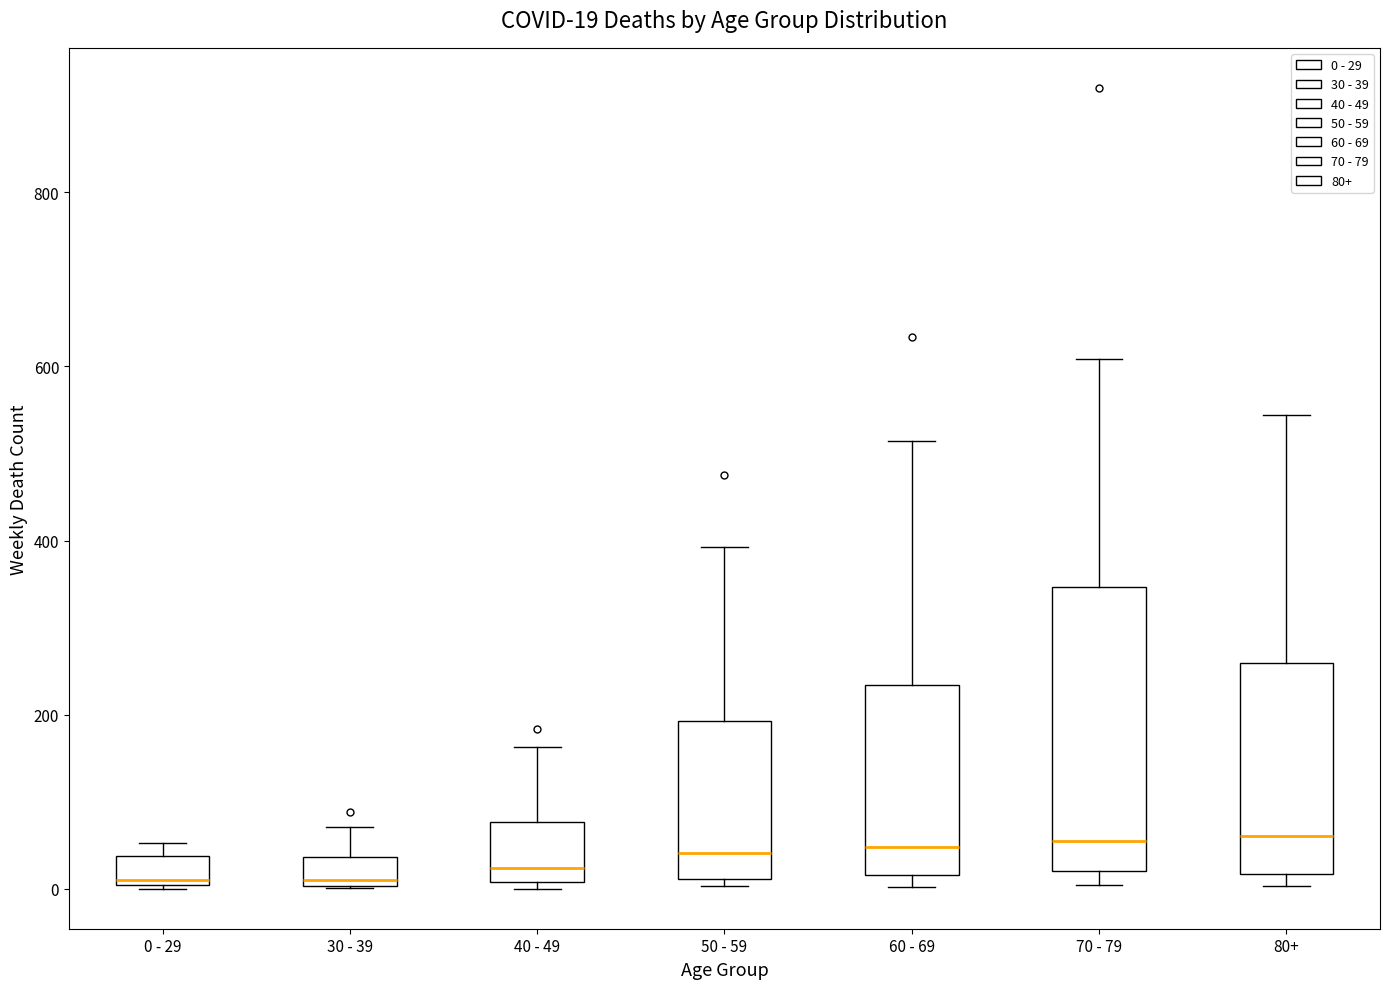

Which box is the tallest, from its lower edge to its upper edge?

70 - 79